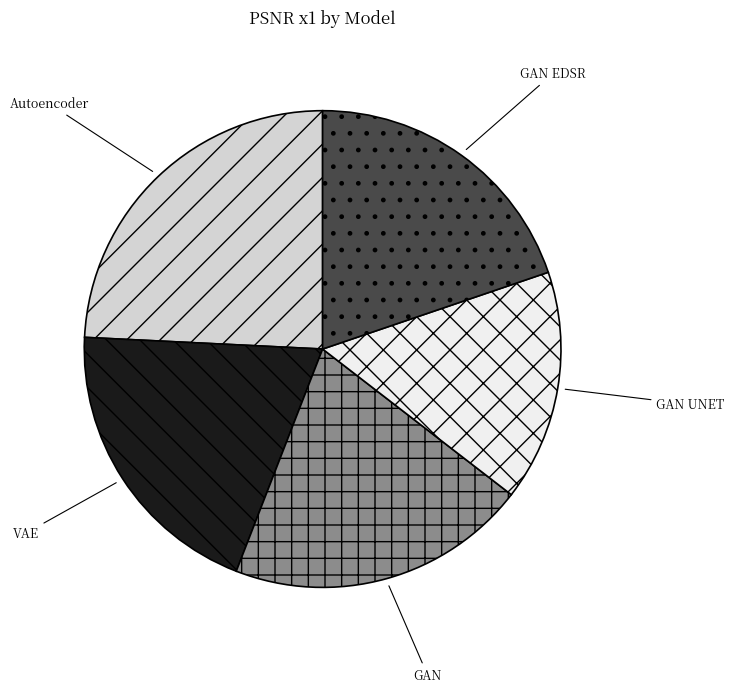

What is the ratio of the value at Autoencoder to the value at GAN UNET?

1.5